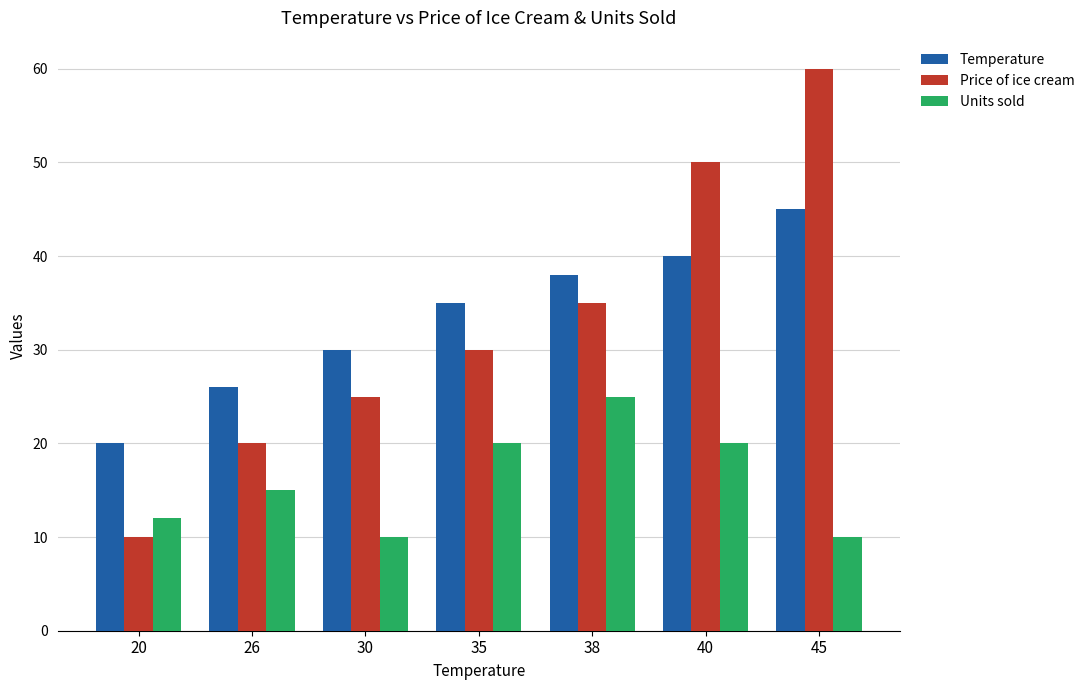

At 38, list the series in order from largest to smallest.

Temperature, Price of ice cream, Units sold